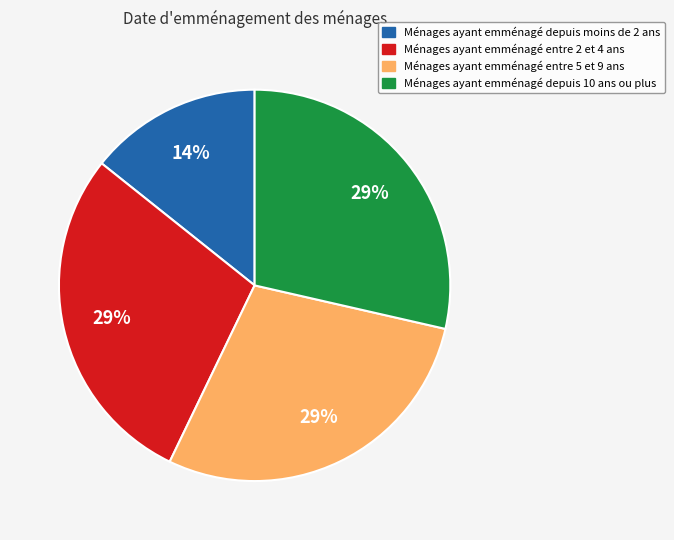

To the nearest percent, what is the average slice percentage?

25%